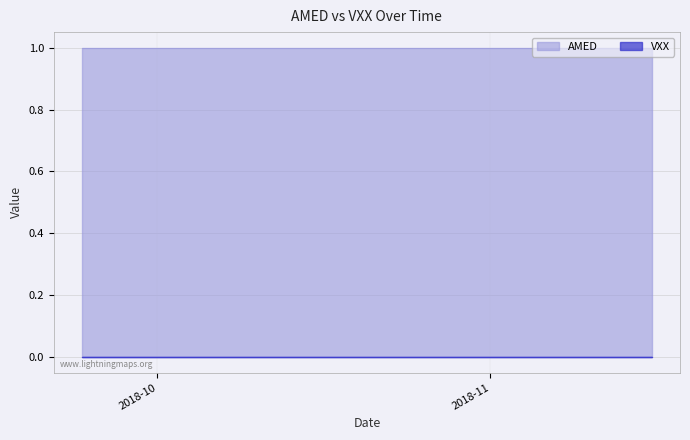

Which category has the highest value in the AMED series?

2018-09-24